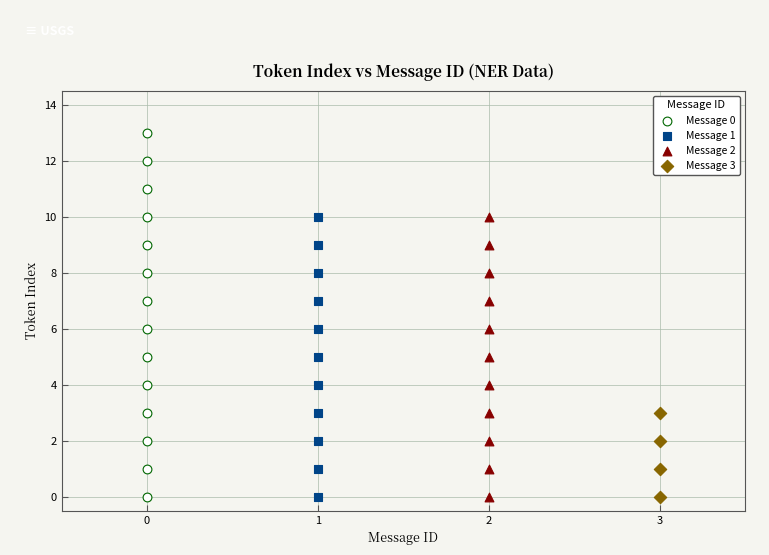

What are all the series names shown in the legend?

Message 0, Message 1, Message 2, Message 3